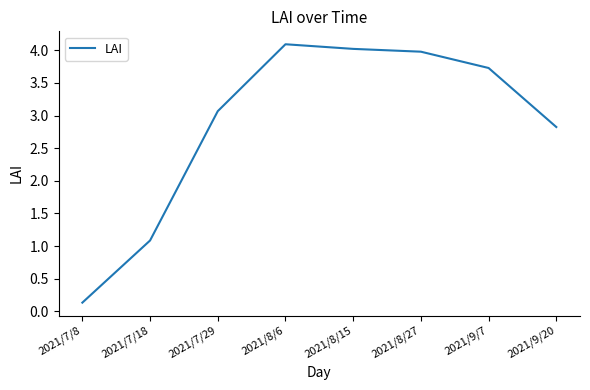

What is the change in value from 2021/7/8 to 2021/8/6?

+4.0